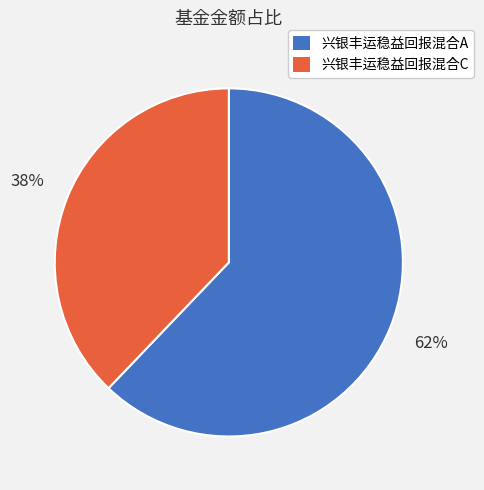

Which slice is the largest?

兴银丰运稳益回报混合A